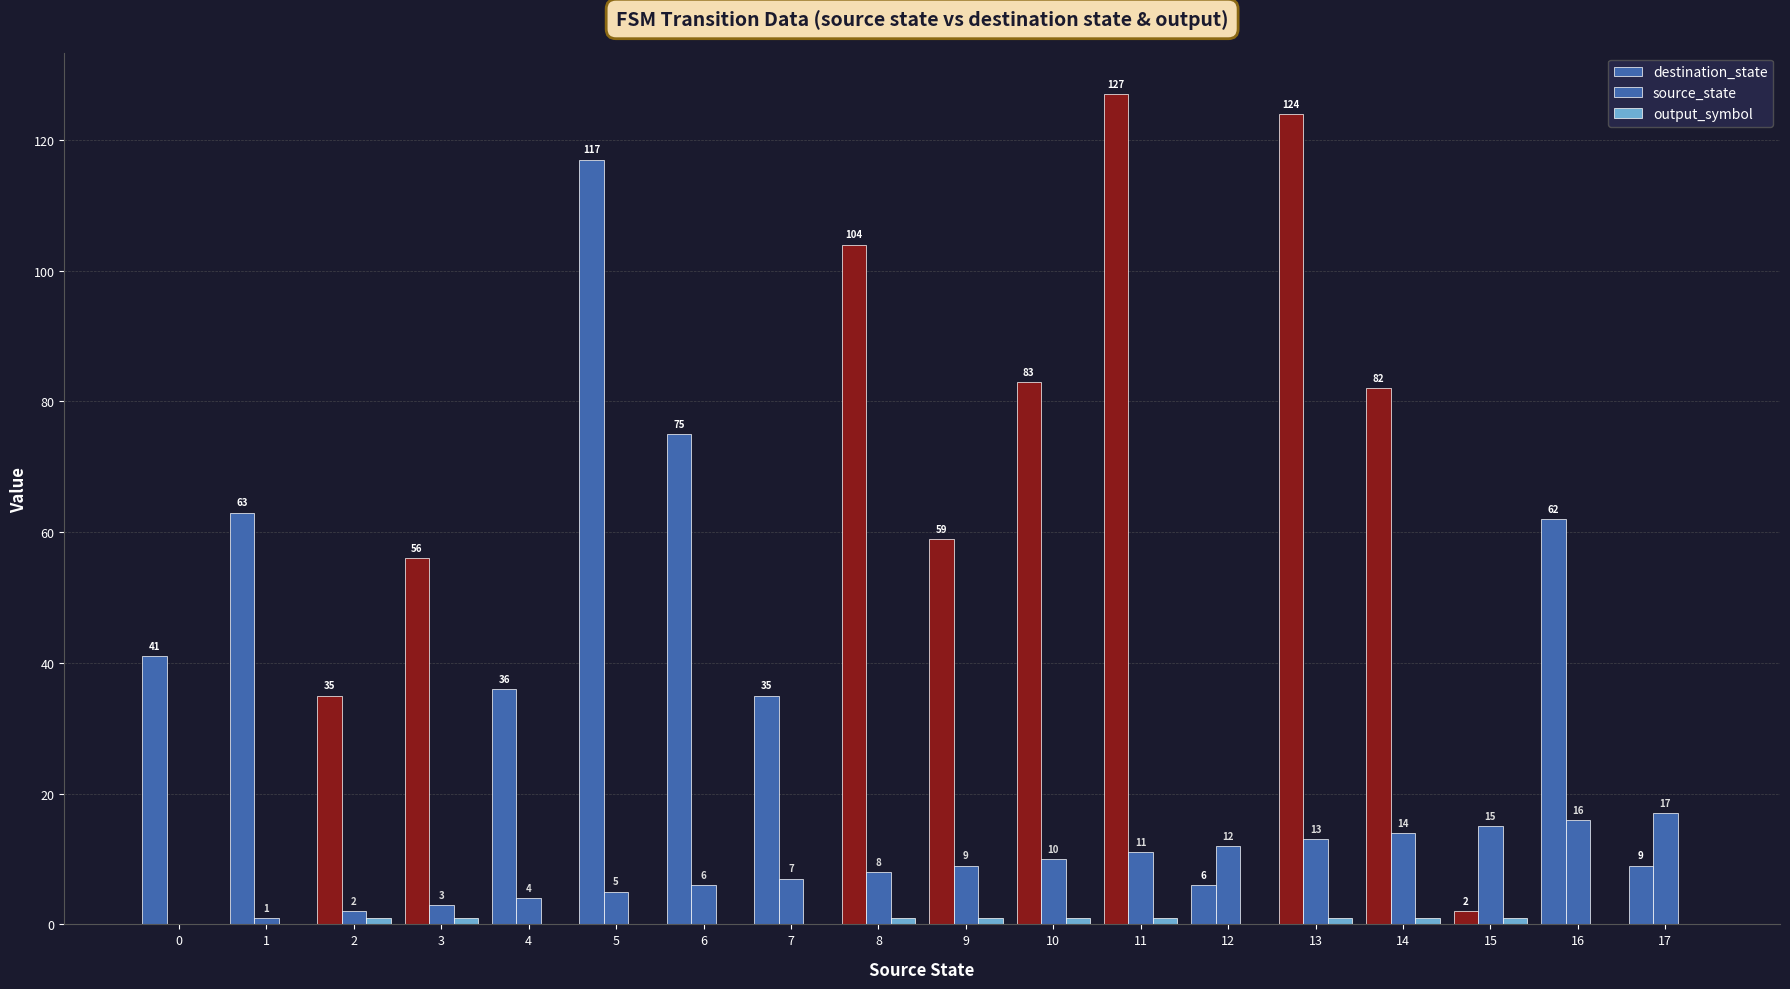

At which label does destination_state reach its peak?

11